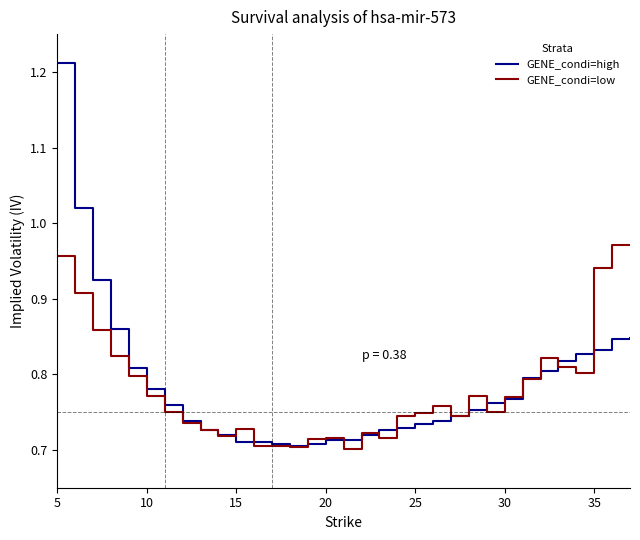

List the series in order of their peak value, lowest first.

GENE_condi=low, GENE_condi=high